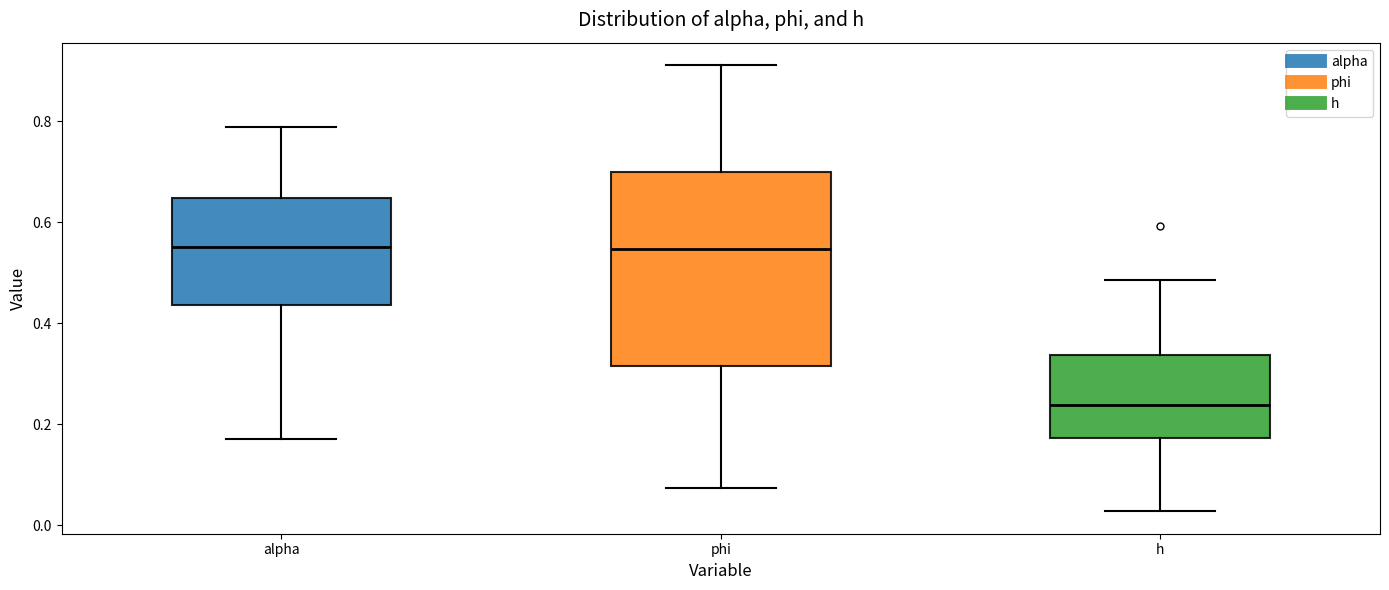

Which box has the lowest median line?

h